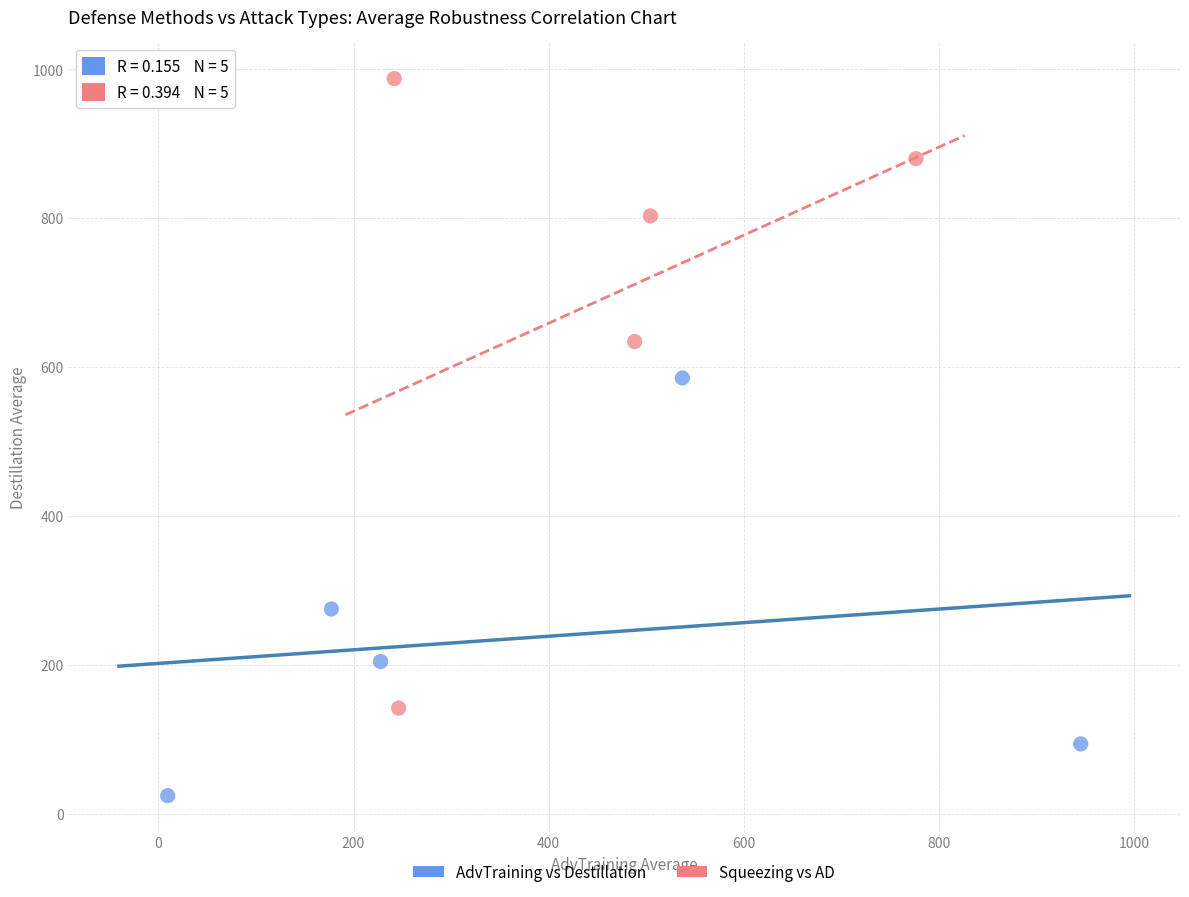

Which series reaches the maximum Y coordinate?

Squeezing vs AD